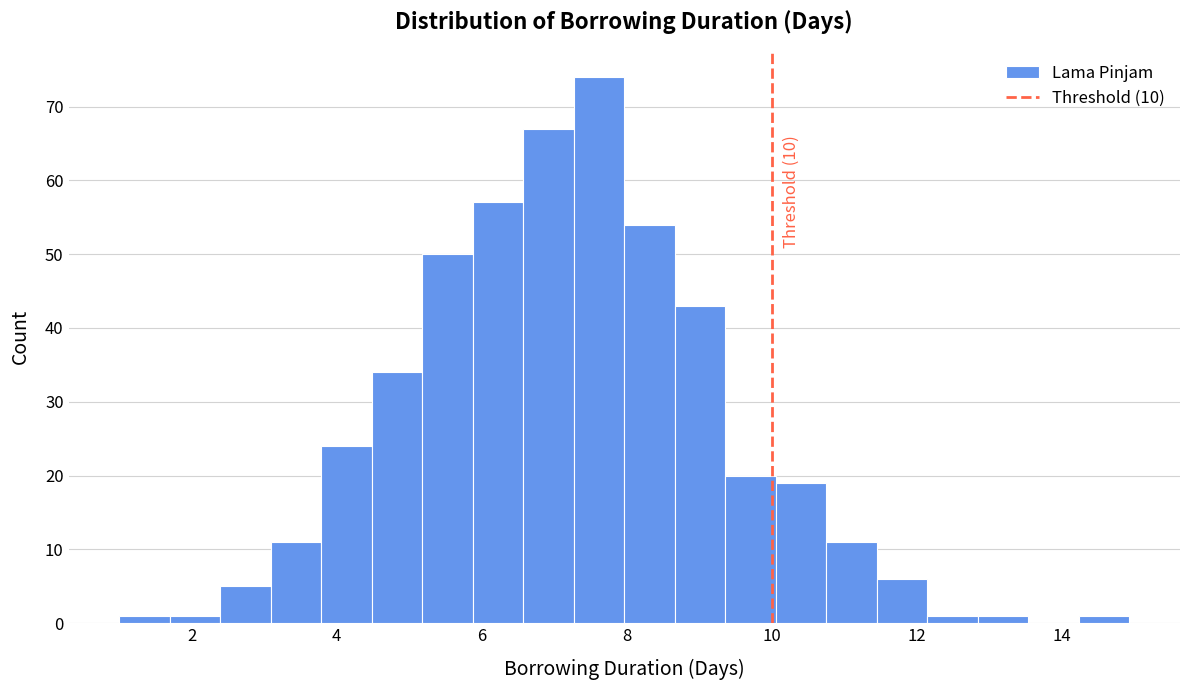

Around what value on the x-axis is the tallest bar? Give the approximate position of its centre, as read against the axis.

7.6